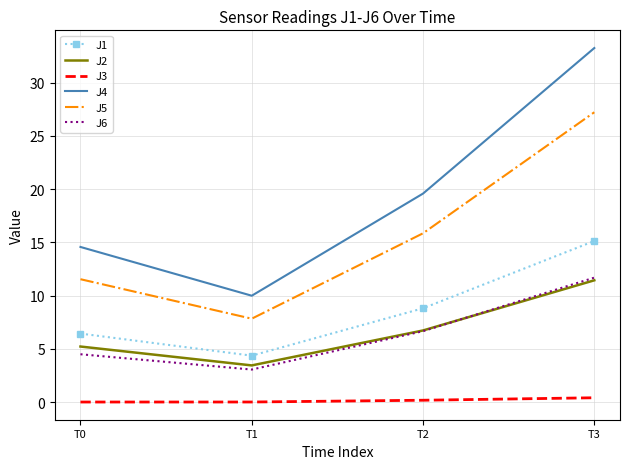

True or false: J4 and J3 intersect in this chart.

False